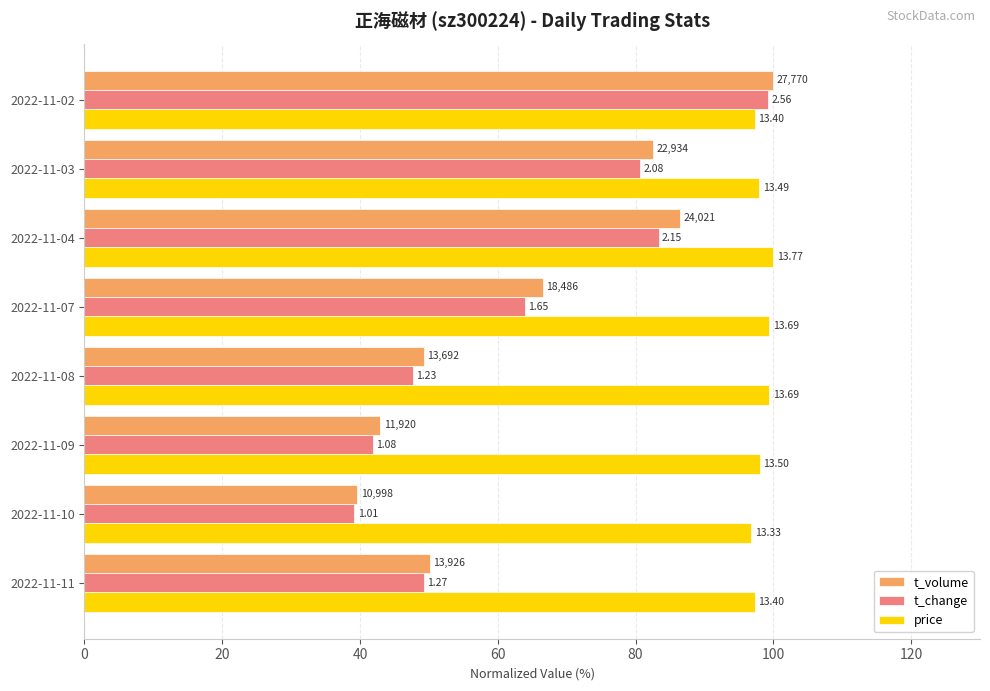

What are all the series names shown in the legend?

t_volume, t_change, price